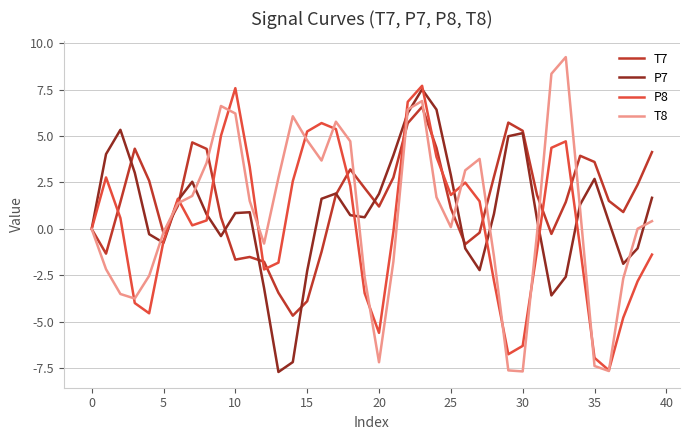

In P8, how many points are higher than both neighbors (excluding endpoints)?

7